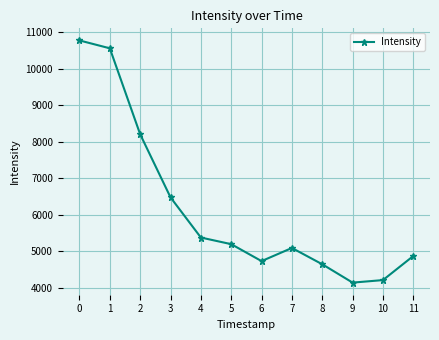

What is the difference between the second highest and second lowest values?

6345.1